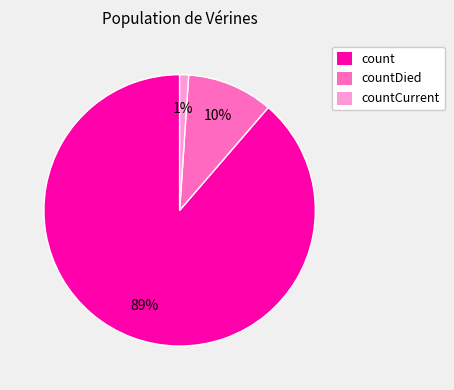

Is it true that count is 89% of the pie?

True